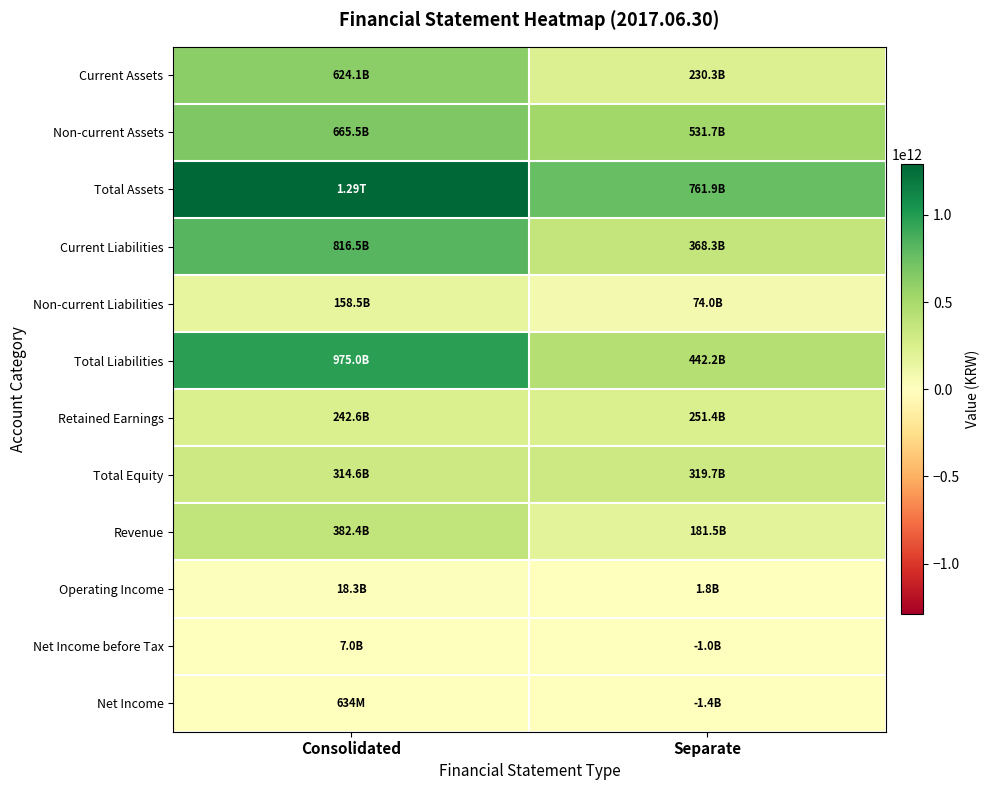

Which has a higher value, Consolidated or Separate?

Consolidated